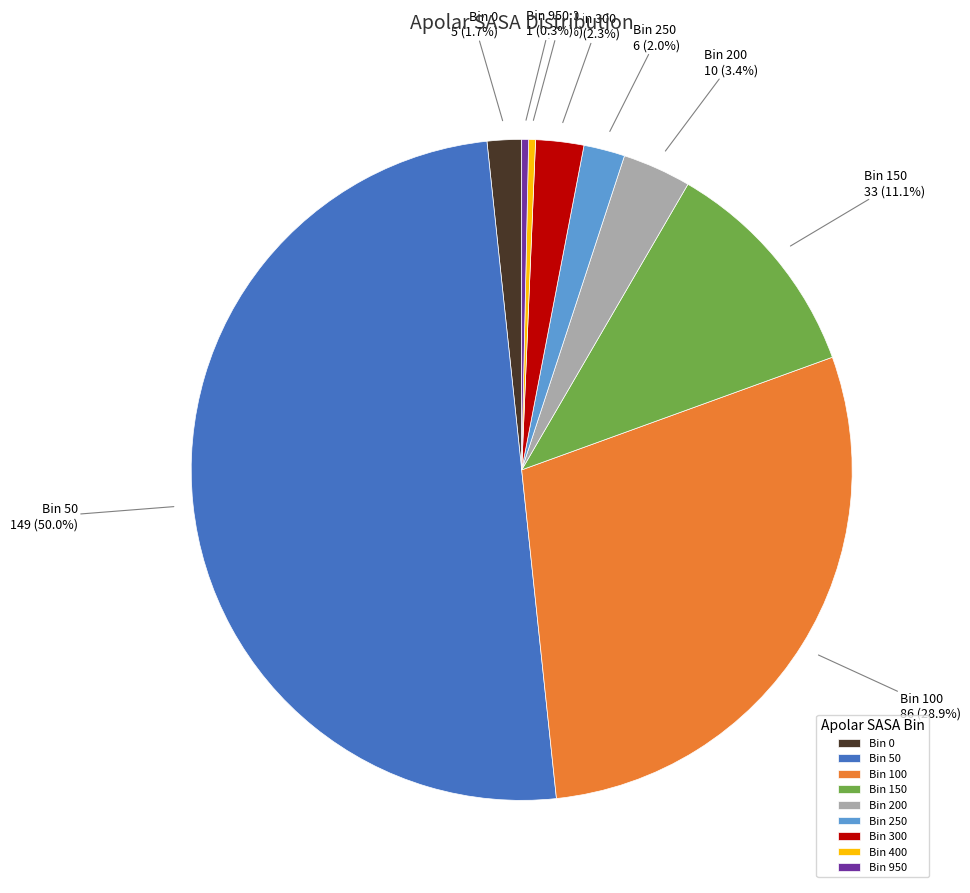

Which category has the biggest portion of the pie?

Bin 50